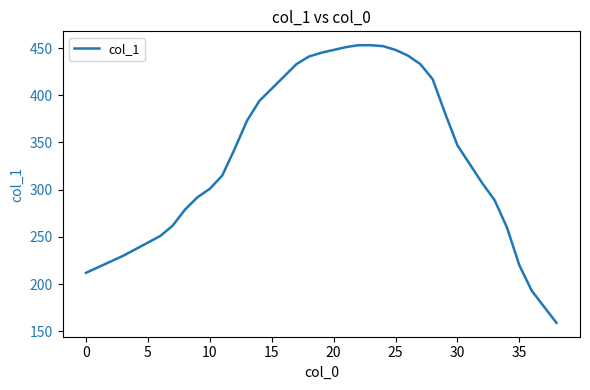

What is the smallest value displayed?

159